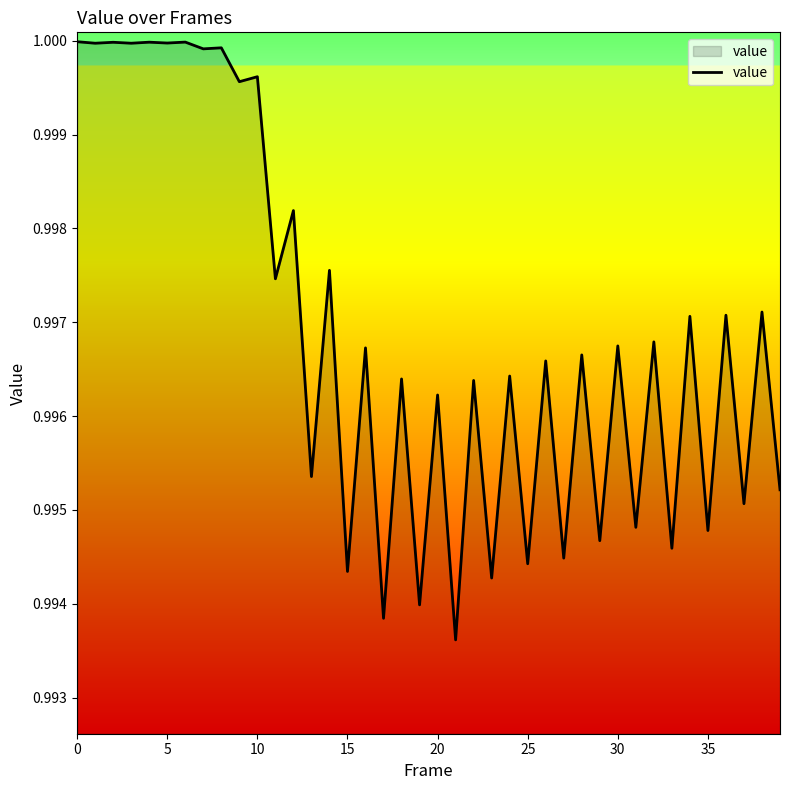

How many lines are shown in the chart?

1